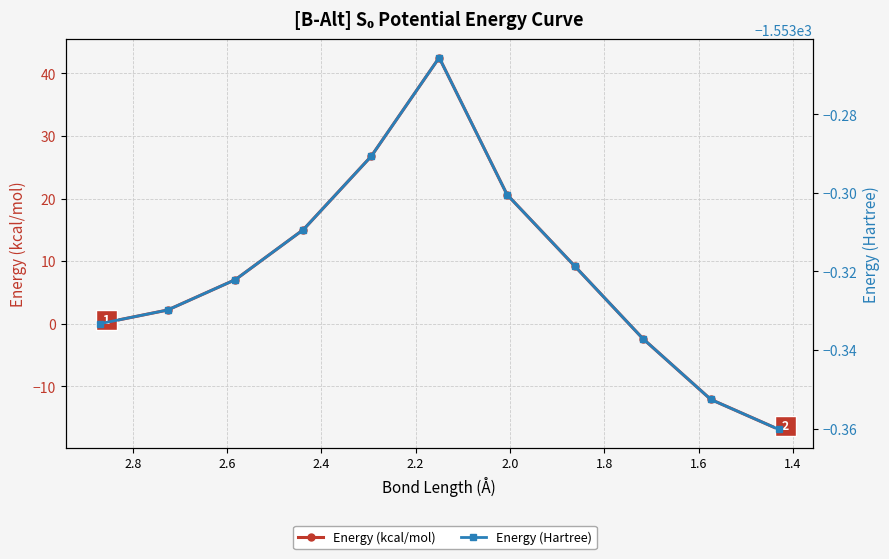

Rank the series at 2.2 from lowest to highest value.

Energy (Hartree), Energy (kcal/mol)